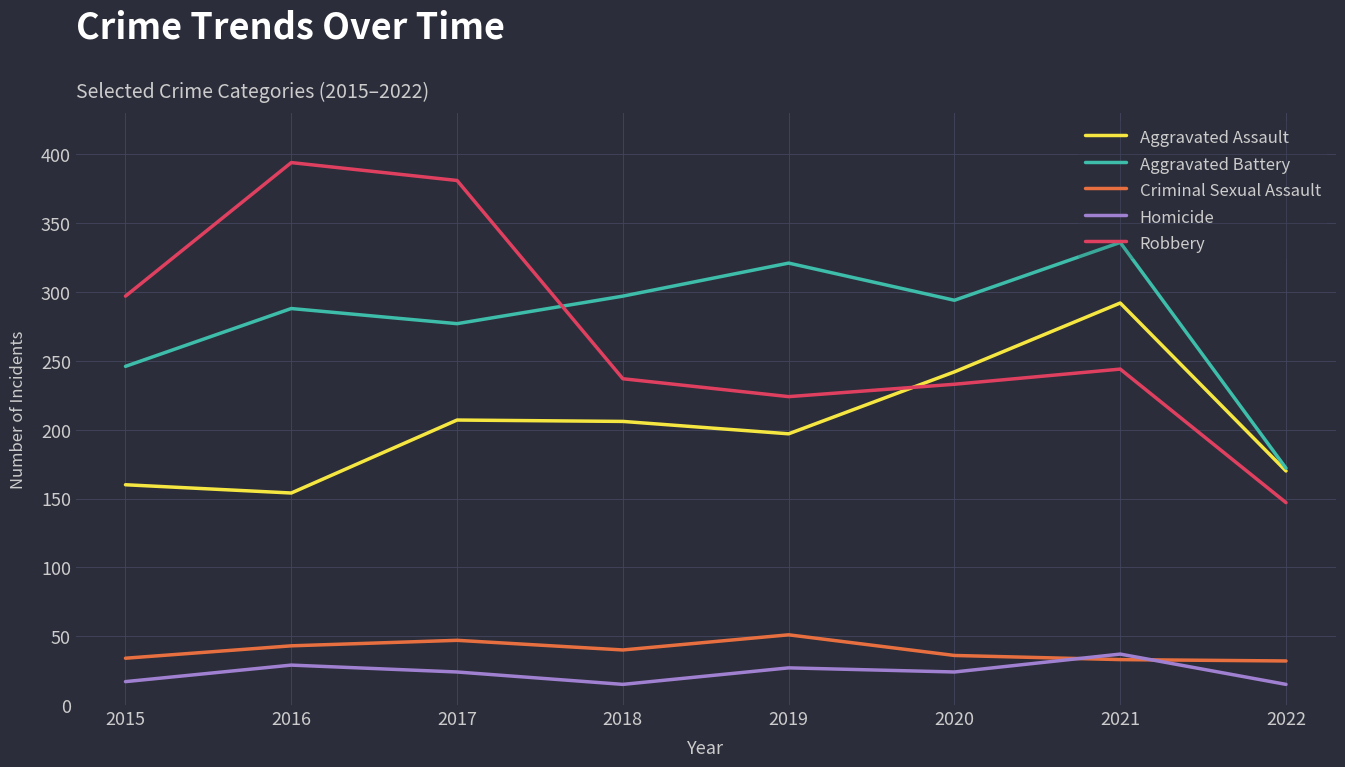

What is the average value of the Homicide series?

24